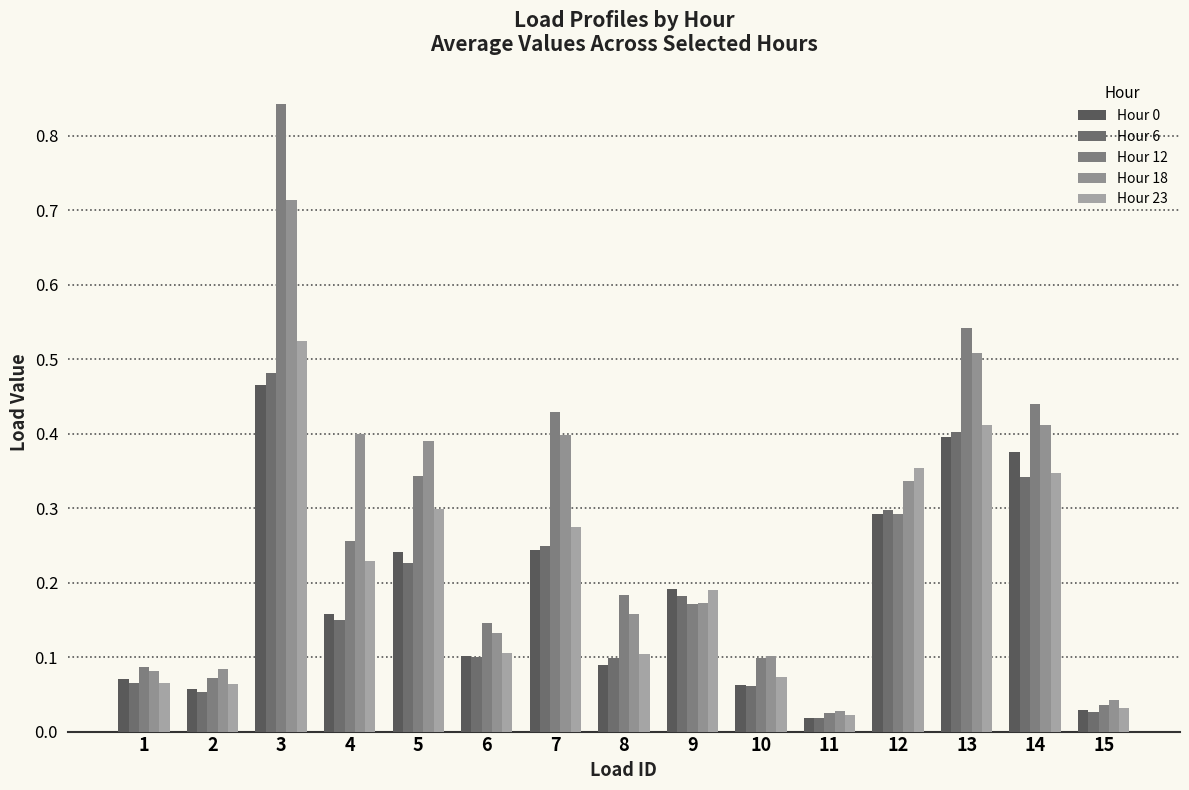

How many groups of bars are there?

15